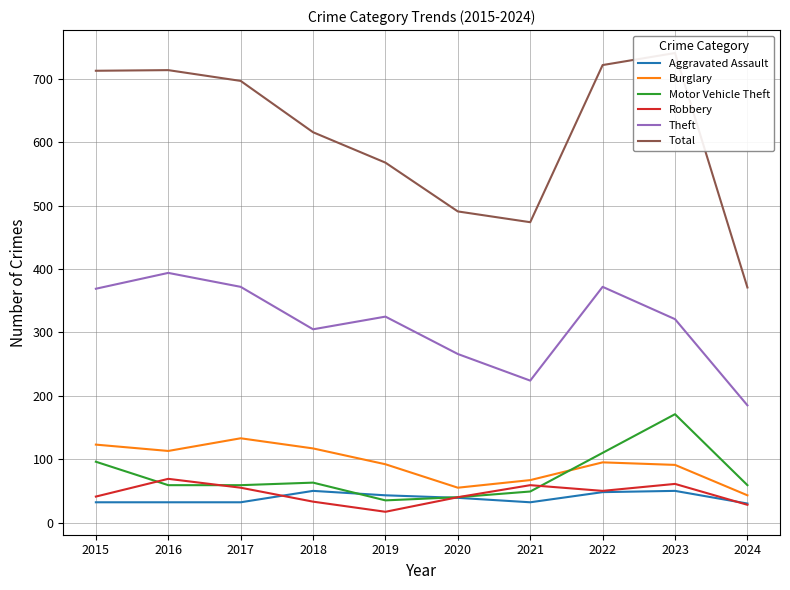

Where is the first local minimum for Theft?

2018